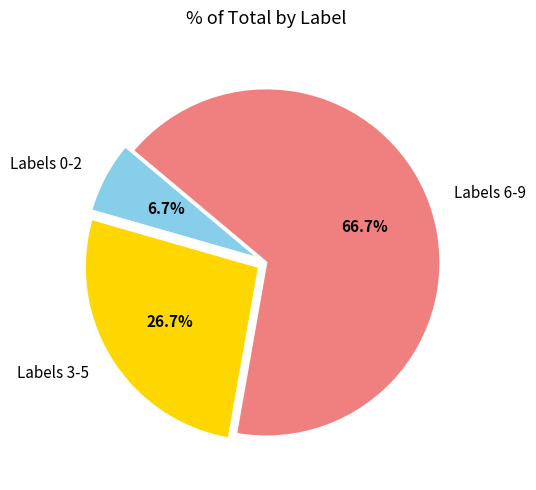

Between Labels 0-2 and Labels 6-9, which is larger?

Labels 6-9